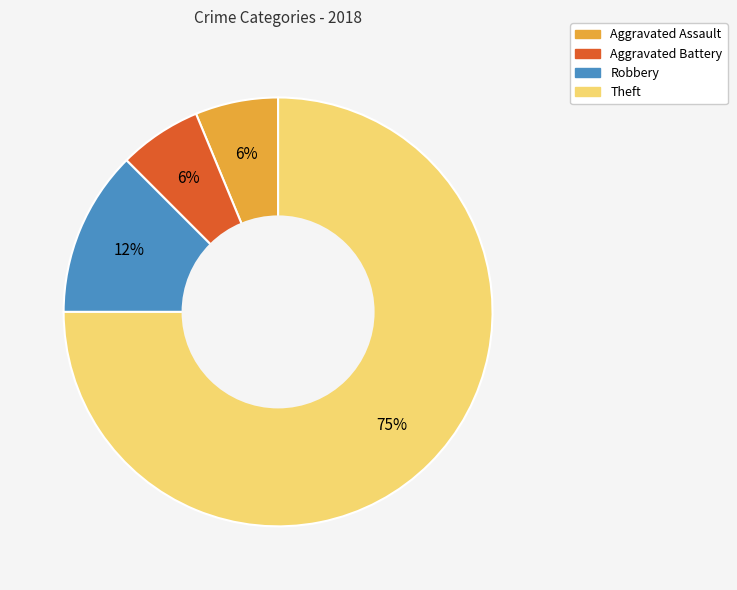

Is there any slice that represents more than half of the pie?

Yes